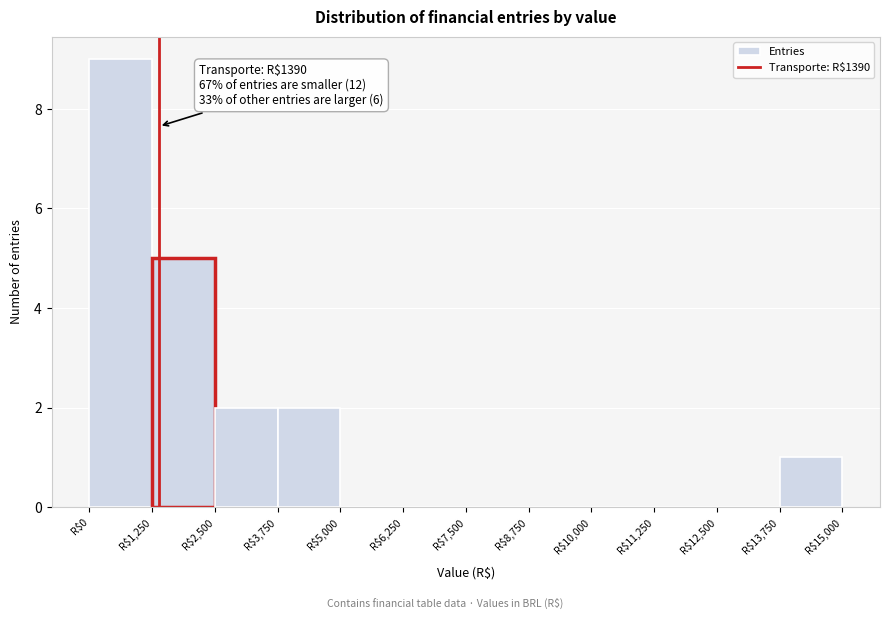

Which range on the x-axis has the tallest bar?

0 to 1250